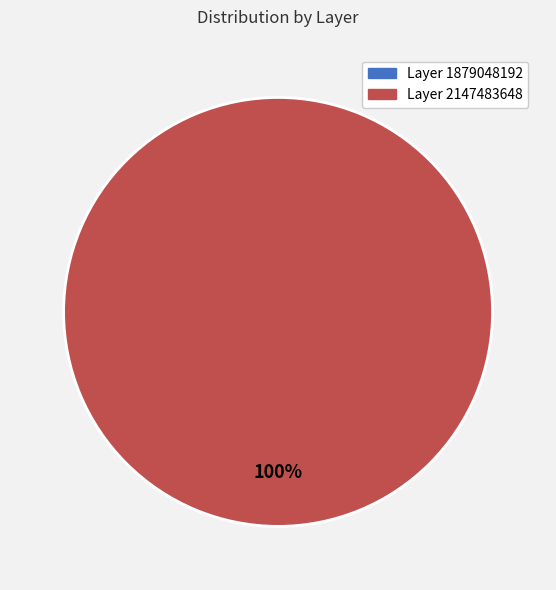

Does Layer 2147483648 account for over 50% of the chart?

Yes